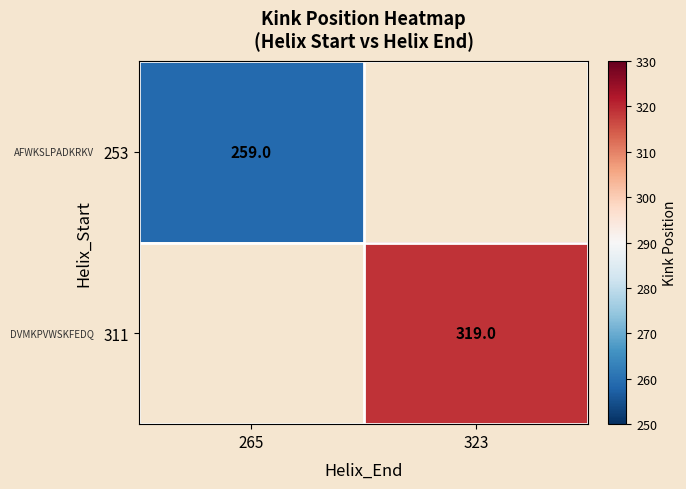

Is the value of 253 at 265 greater than the value of 311 at 323?

No